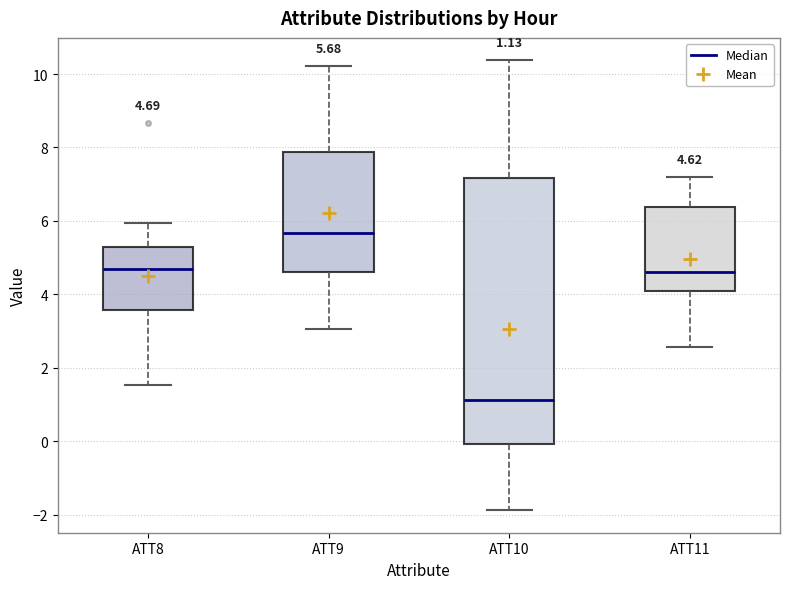

Which box's median line is the lowest?

ATT10